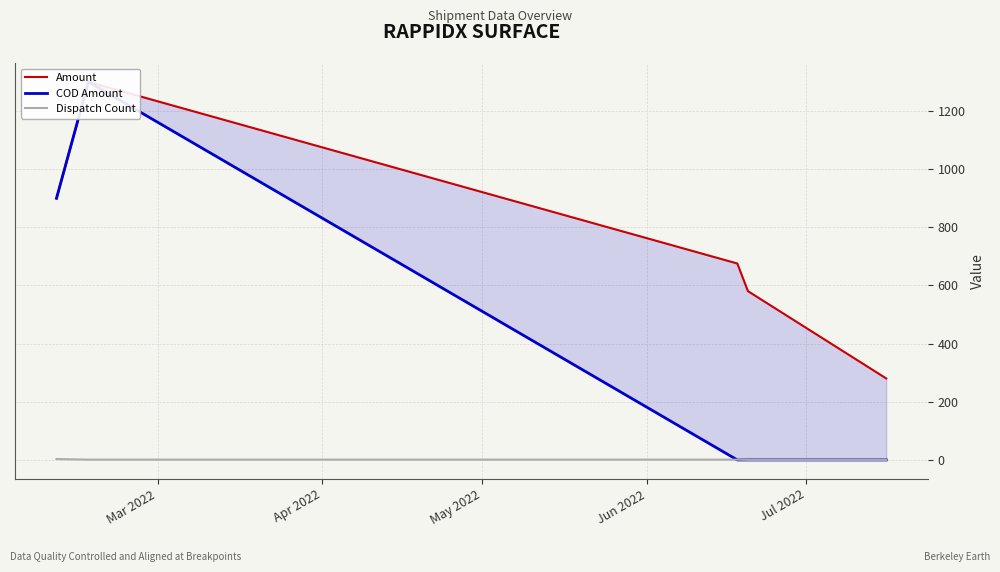

What is the average value of the COD Amount series?

314